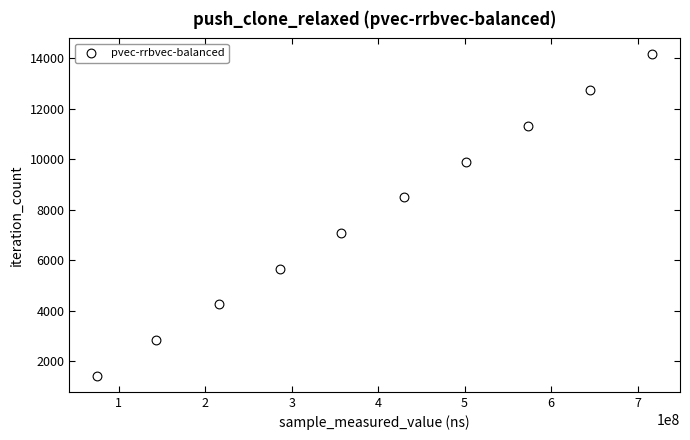

What is the range of Y values (max minus min)?

12735